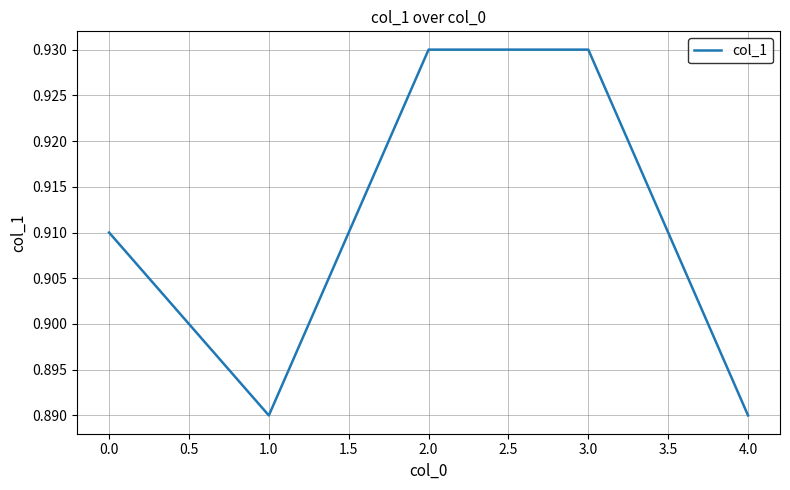

What position from the left is 0.0?

1